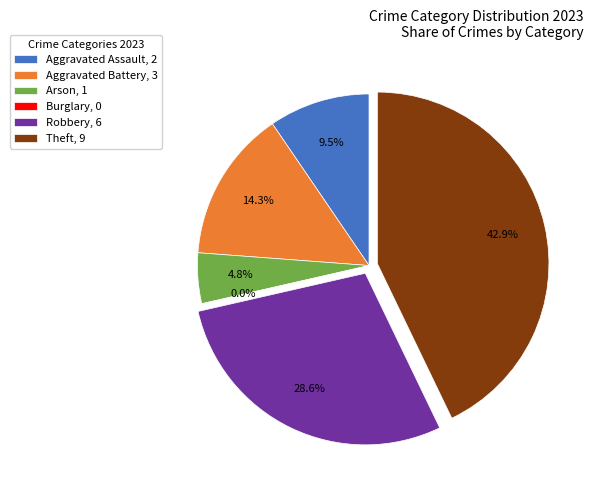

The Arson slice represents 1% of the pie. True or false?

False